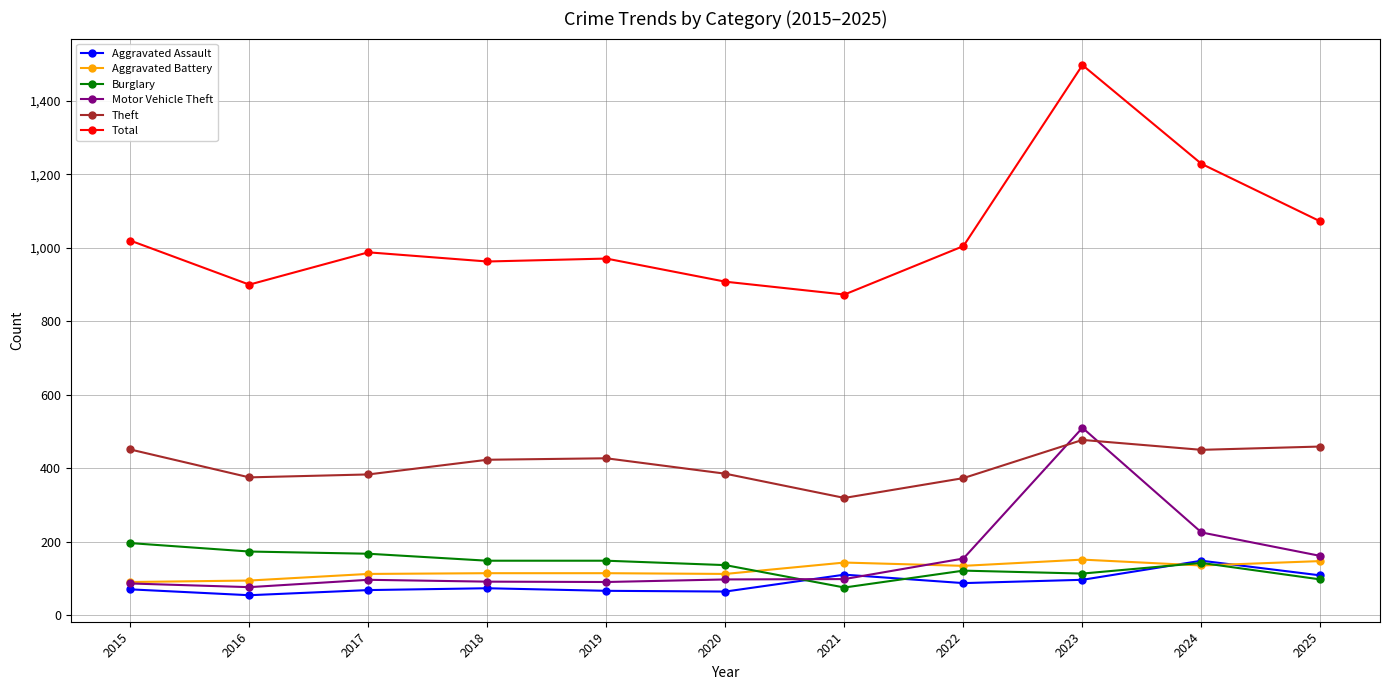

What is the difference between the highest and lowest values at 2021?

798